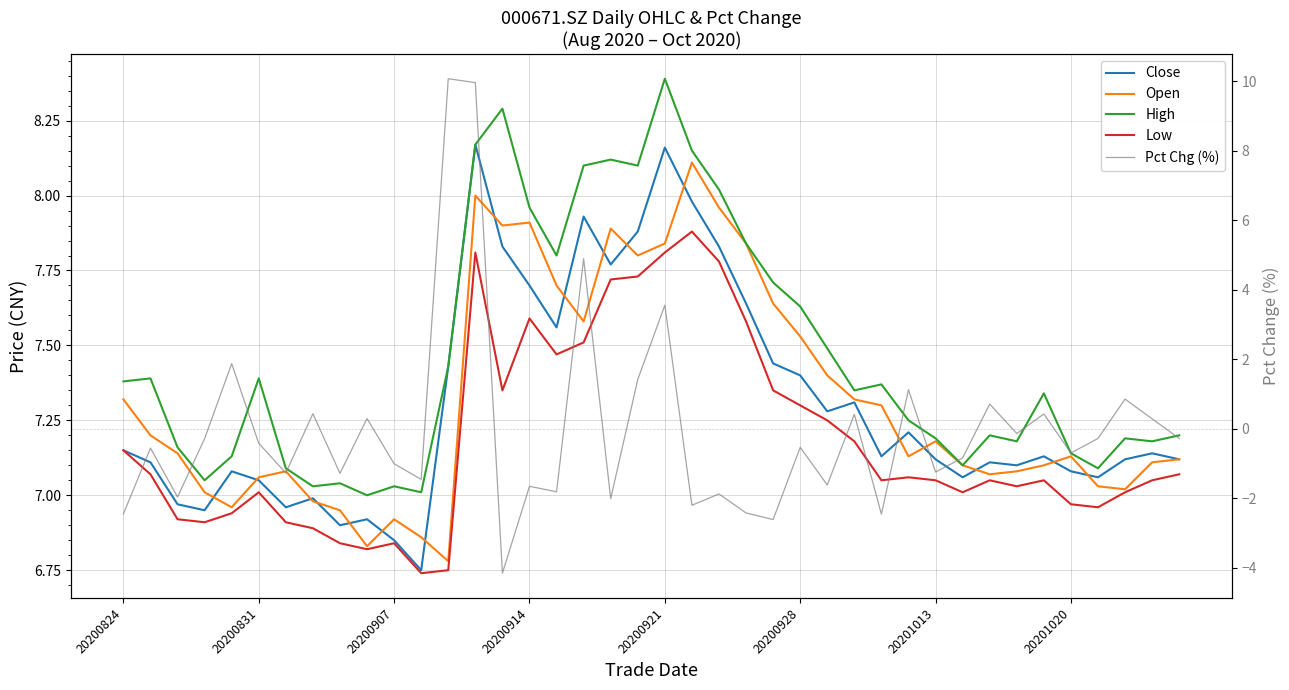

What is the minimum value for Low?

6.7